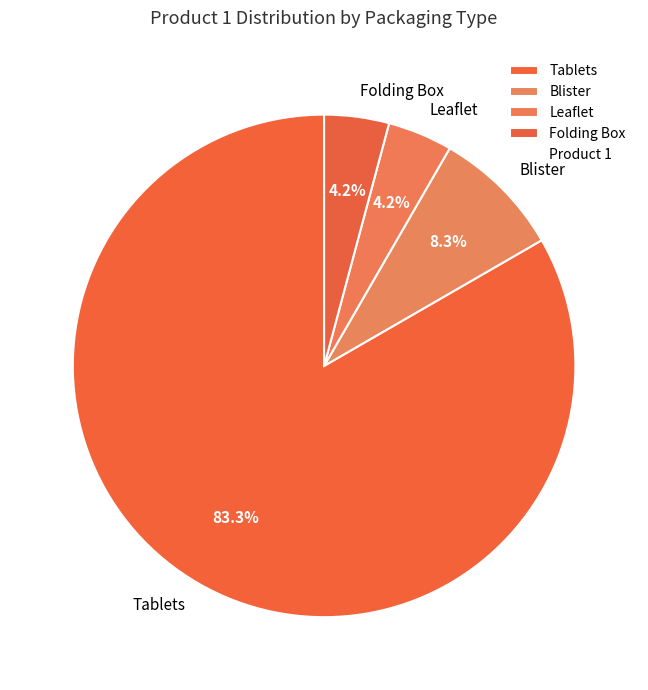

Is the sum of Leaflet and Tablets greater than half?

Yes